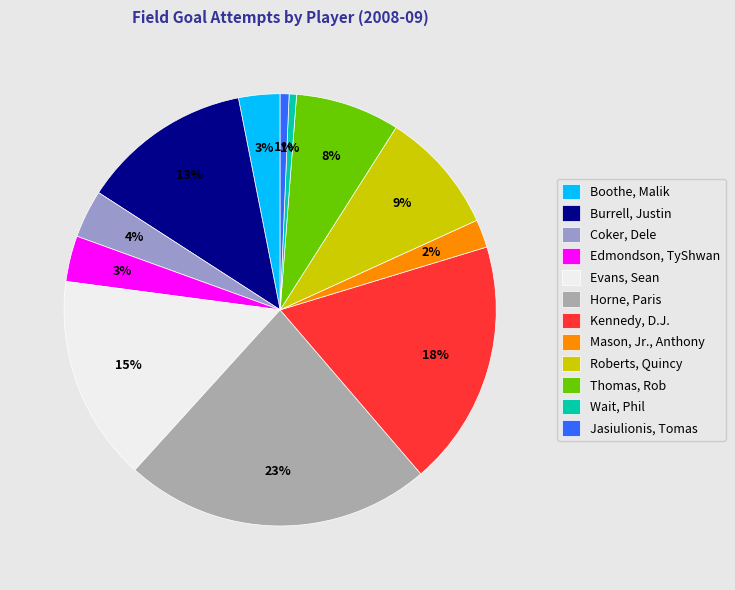

To the nearest percent, what is the combined percentage of Burrell, Justin and Edmondson, TyShwan?

16%